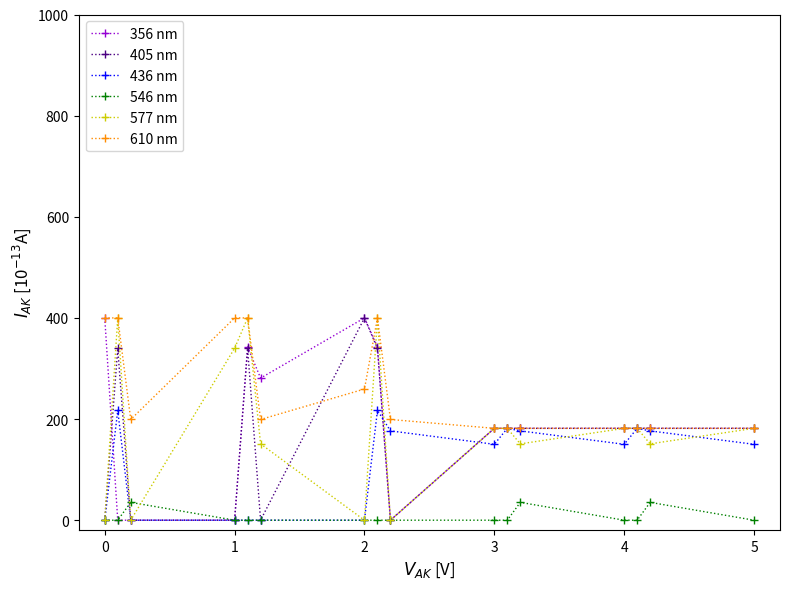

What is the maximum value shown in the chart?

400.0